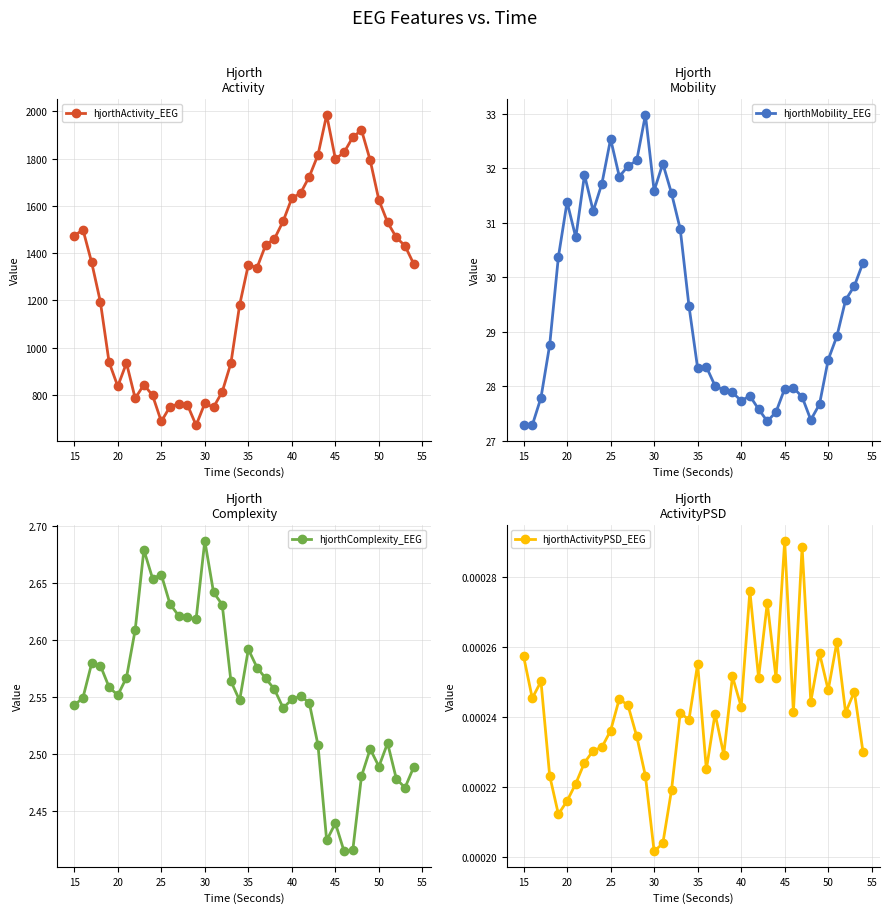

How many interior local peaks does the hjorthActivityPSD_EEG series have?

13